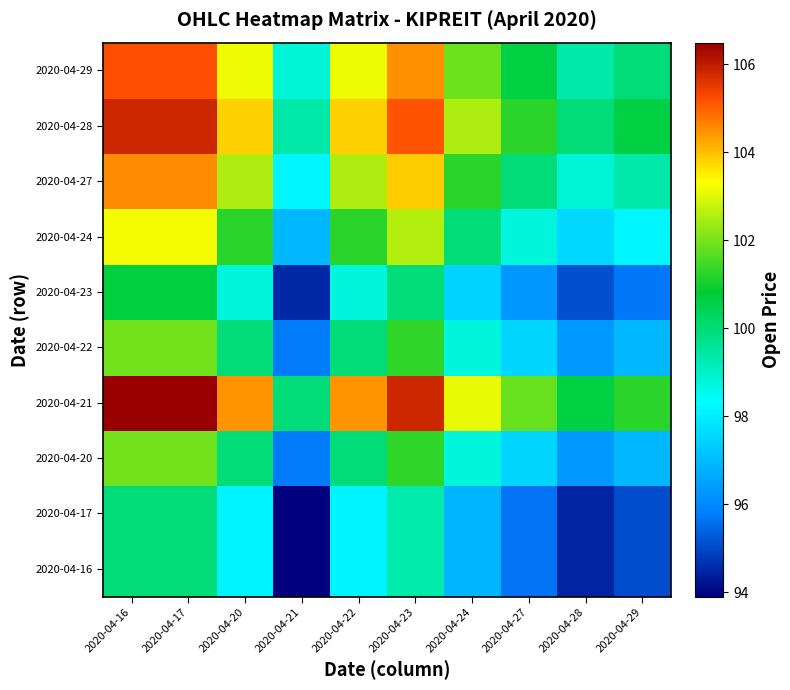

Between 2020-04-23 and 2020-04-29, which series saw the biggest shift?

2020-04-21